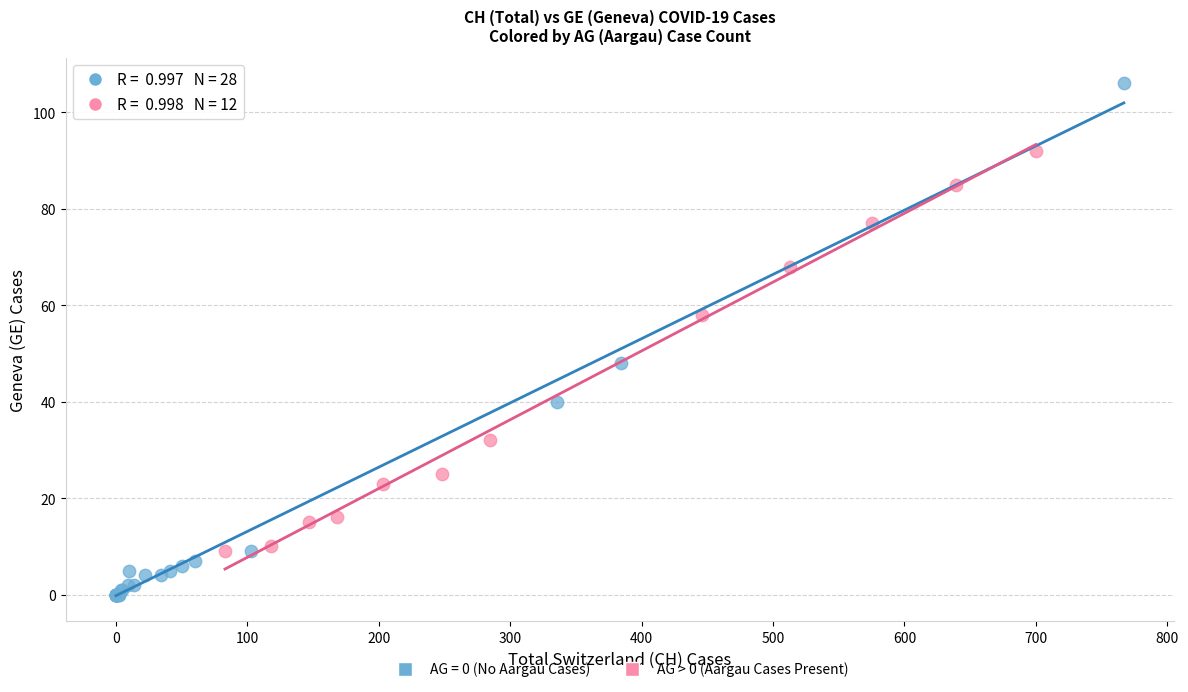

Which series reaches the minimum Y coordinate?

AG = 0 (No Aargau Cases)